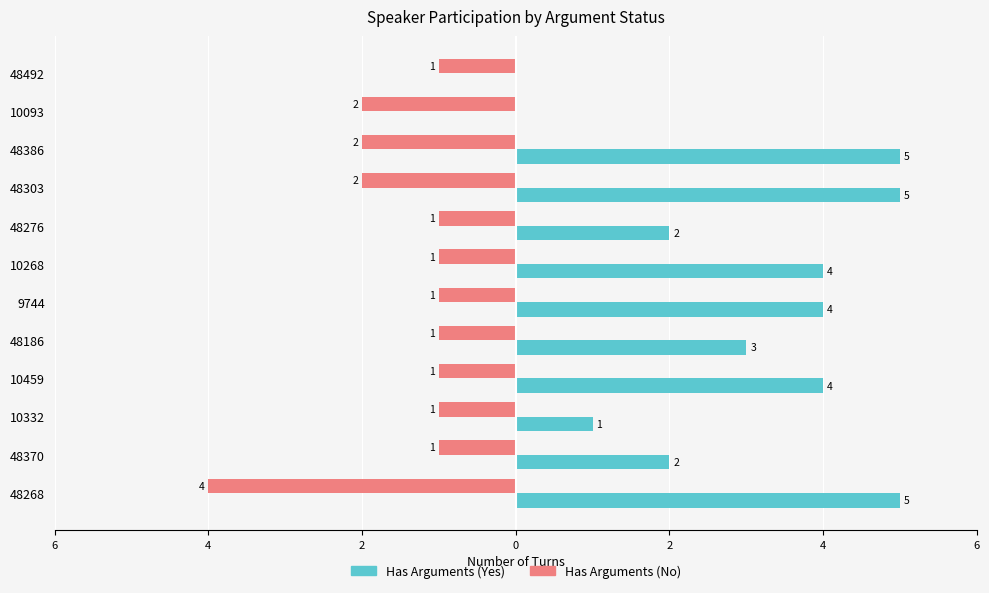

At how many categories does at least one series exceed 0?

10